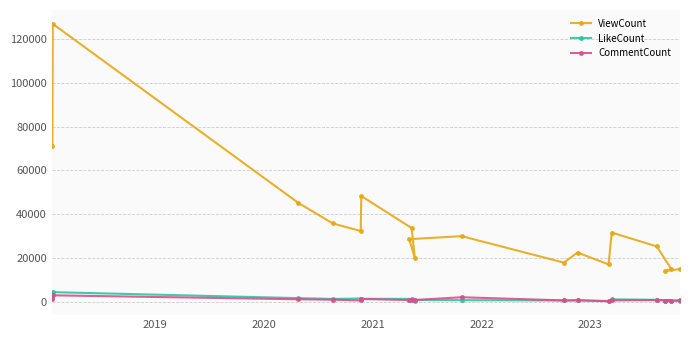

In ViewCount, how many points are higher than both neighbors (excluding endpoints)?

5